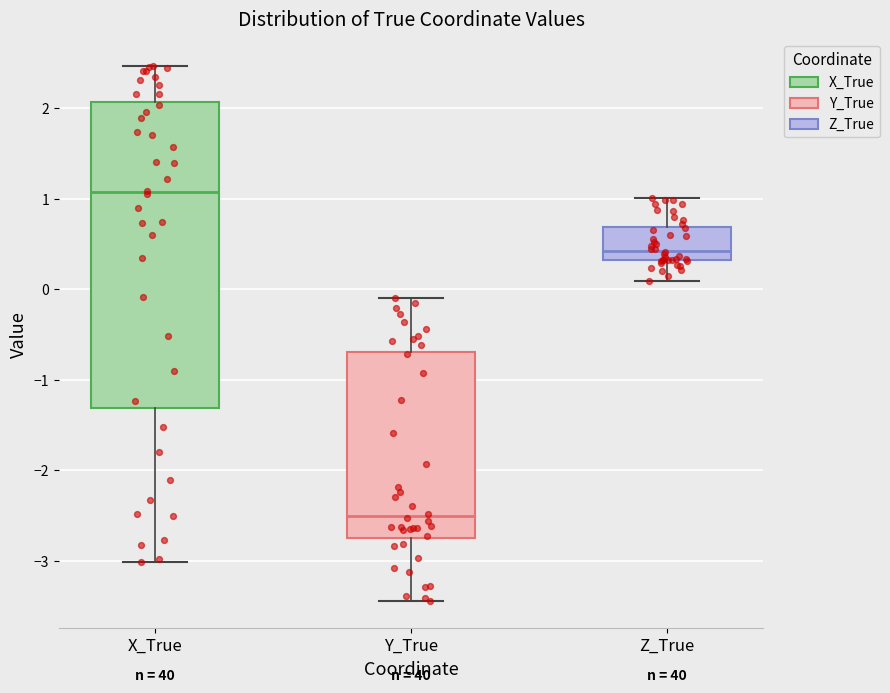

Reading left to right, transcribe this box plot: for each box, give where its median line is, the range the box spans, and where its two whiskers end, as read against the y-axis. The values are not printed on the chart, so give them approximately, as read against the axis.

X_True: median 1.1, box -1.3 to 2.1, whiskers -3.0 to 2.5
Y_True: median -2.5, box -2.7 to -0.7, whiskers -3.4 to -0.1
Z_True: median 0.4, box 0.3 to 0.7, whiskers 0.1 to 1.0